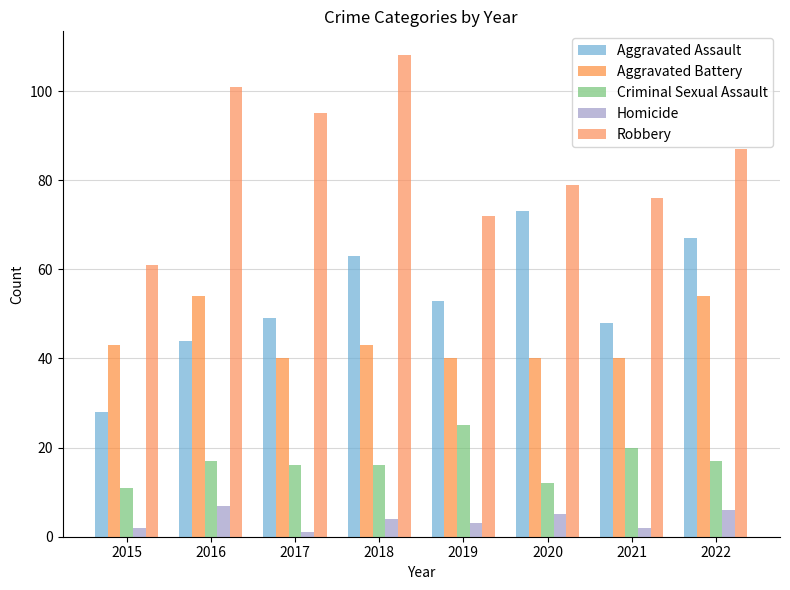

Which has a higher value, 2020 or 2022?

2020